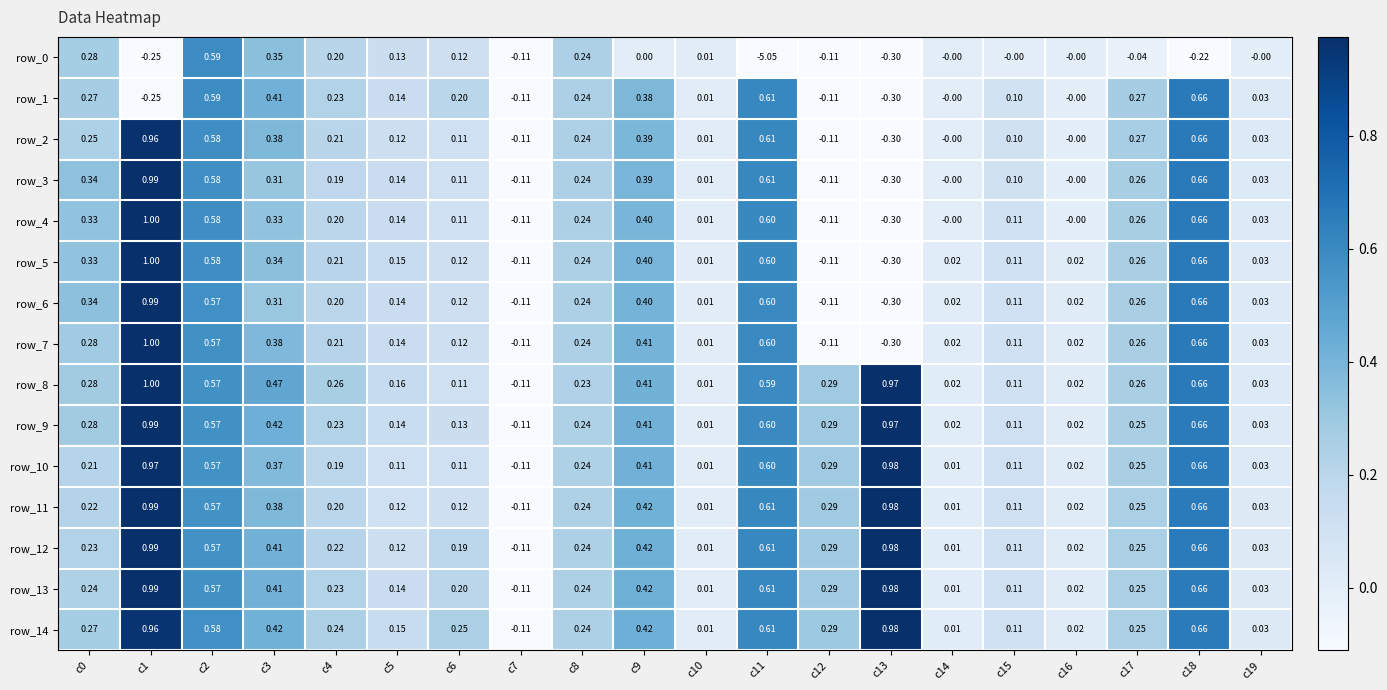

What is the difference between the highest and lowest values at c0?

0.1